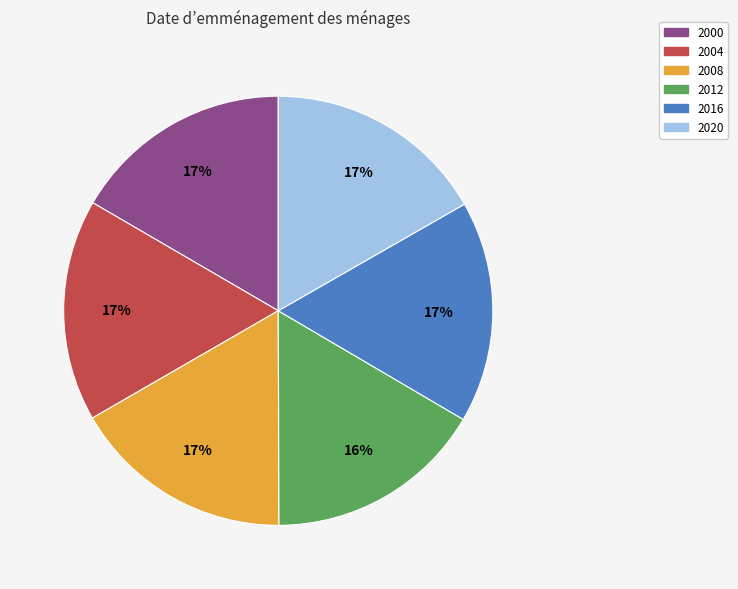

Is there a majority slice in this chart?

No